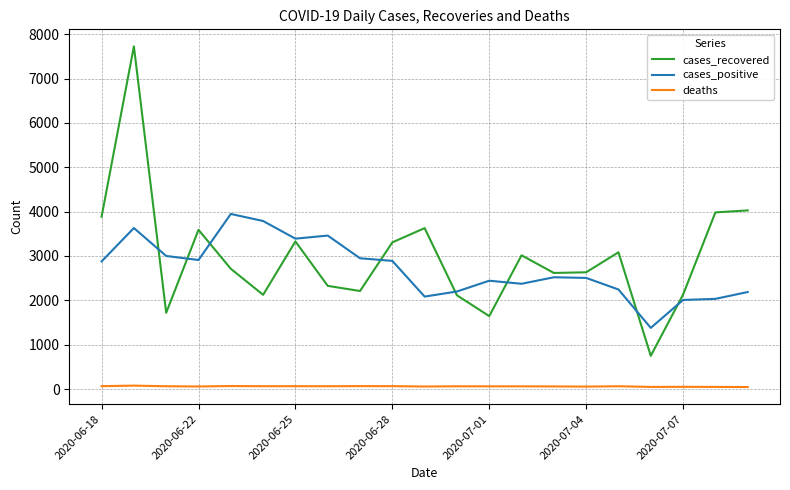

List the series in order of their peak value, highest first.

cases_recovered, cases_positive, deaths